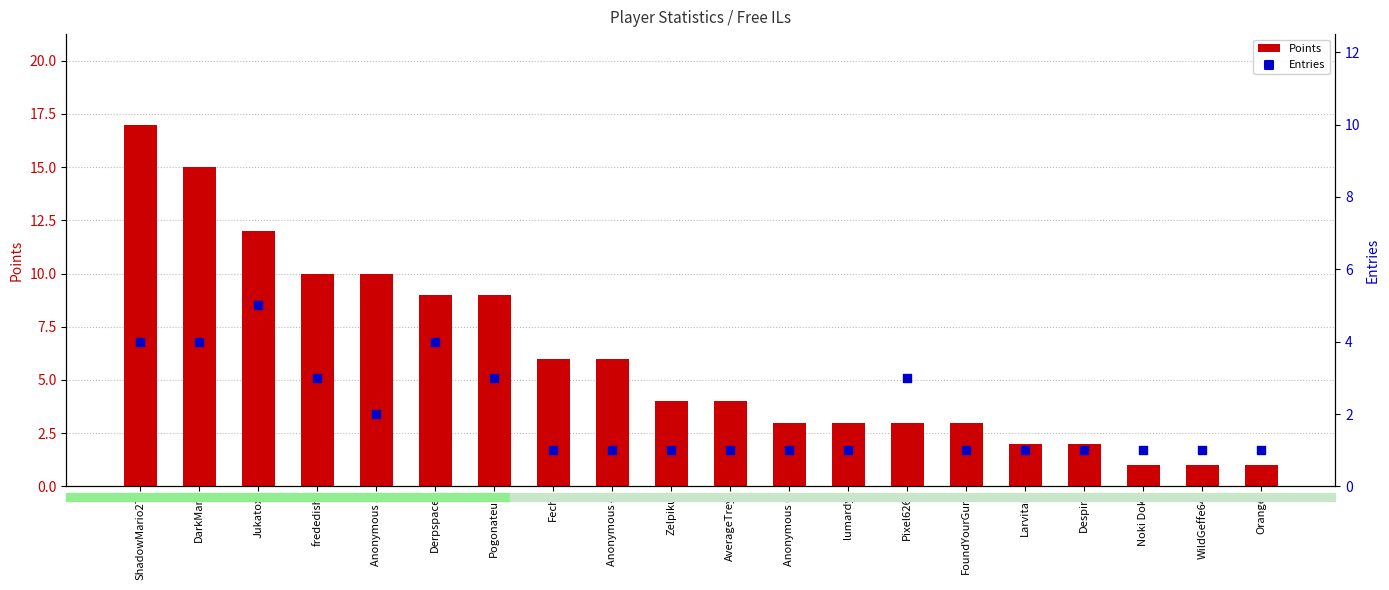

Which series has the largest Y range (max minus min)?

Points